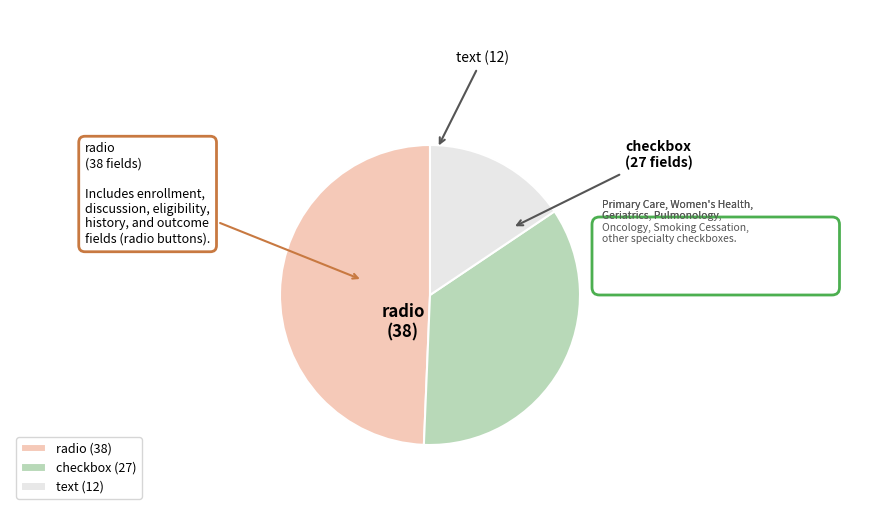

What is the largest slice in the pie chart?

radio